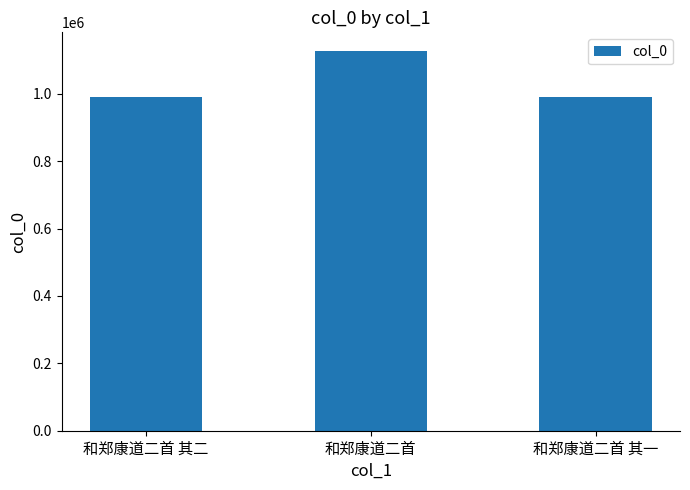

What position from the left is 和郑康道二首 其一?

3